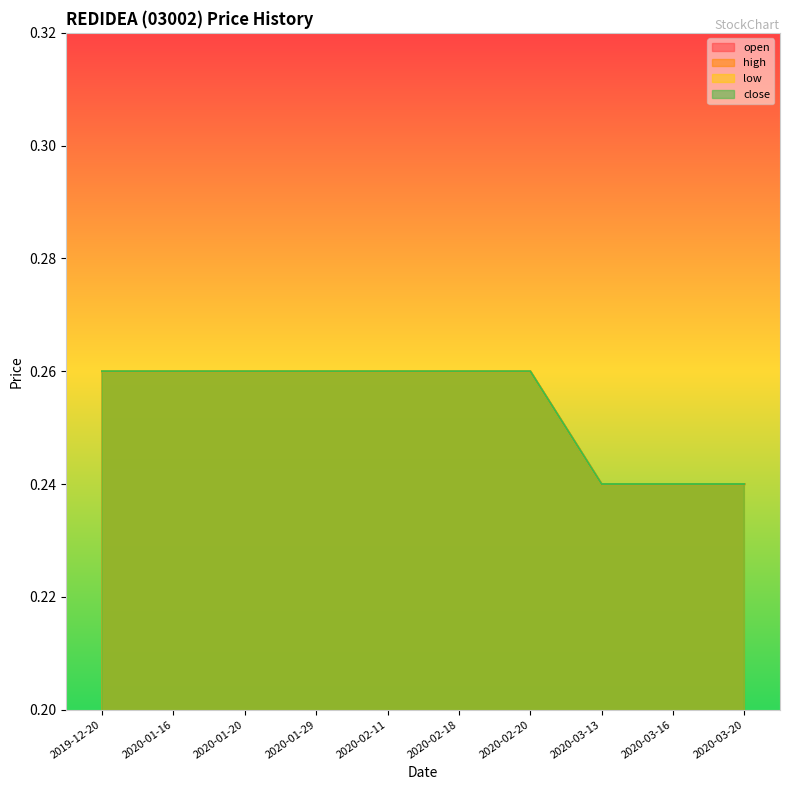

True or false: high has more than 2 interior local peaks.

False